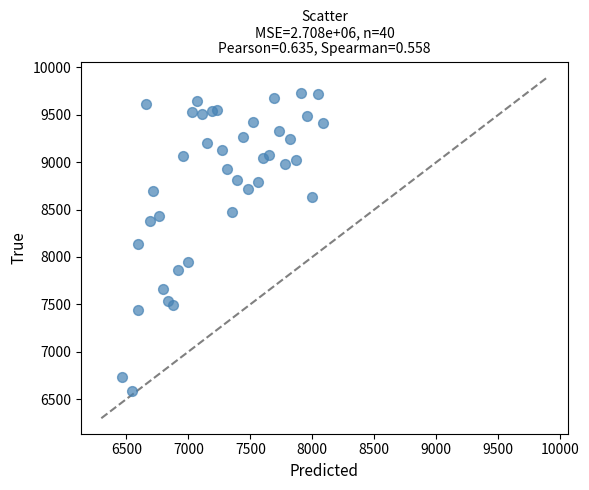

What is the range of Y values (max minus min)?

3146